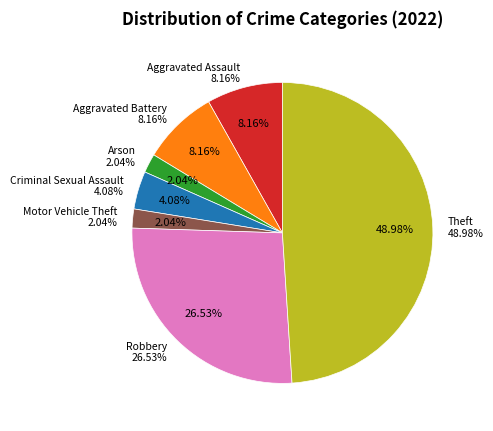

Is Aggravated Assault the majority of the pie?

No